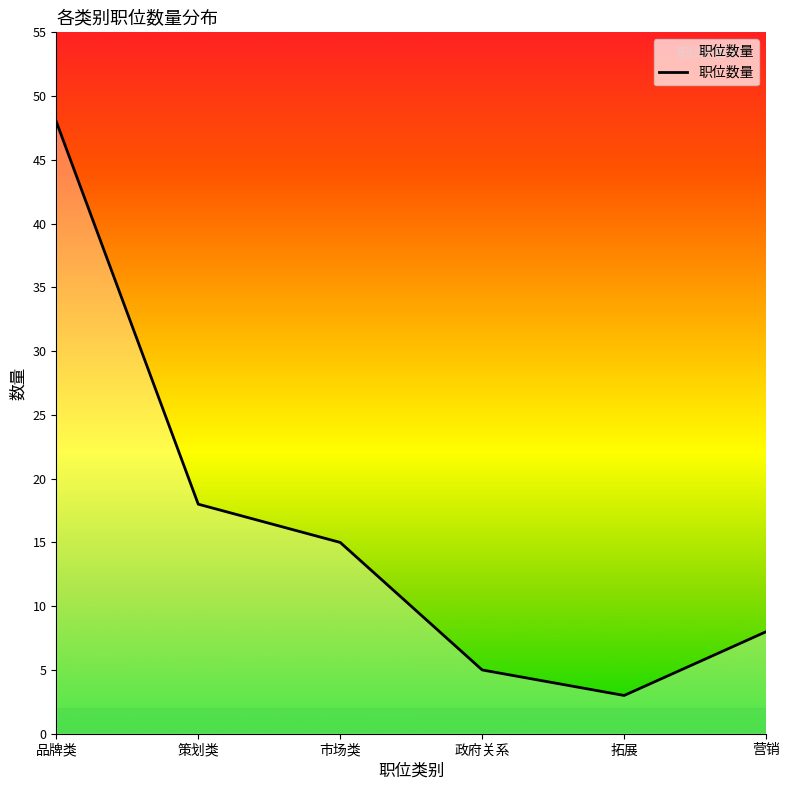

What position from the left is 策划类?

2